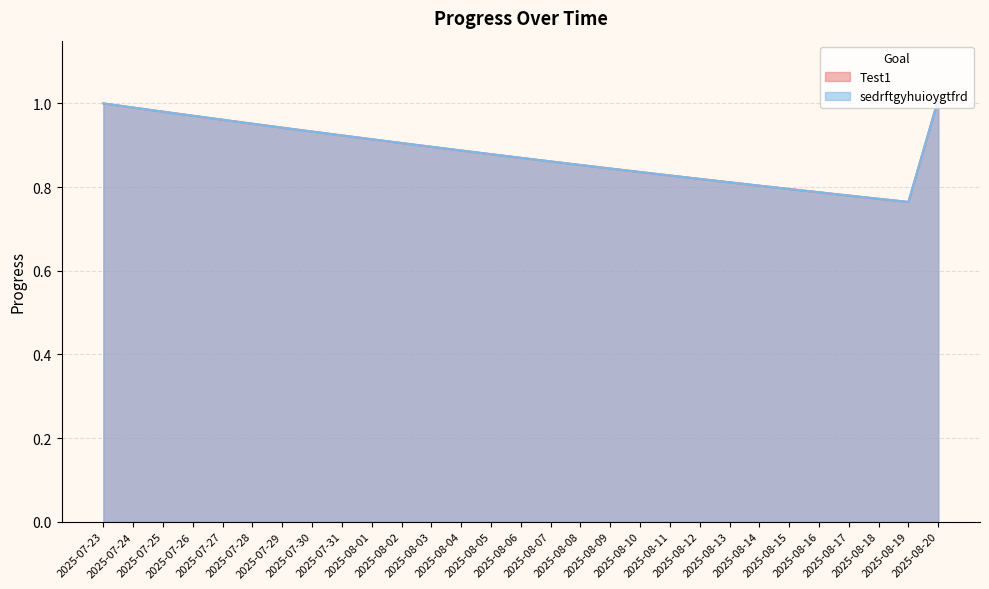

The value of sedrftgyhuioygtfrd at 2025-08-08 is 1.4. True or false?

False